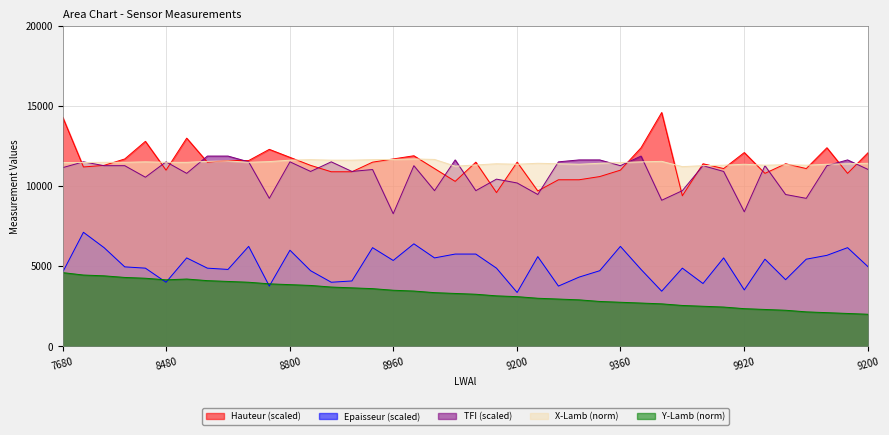

What is the label of the 30th point from the right?

8720